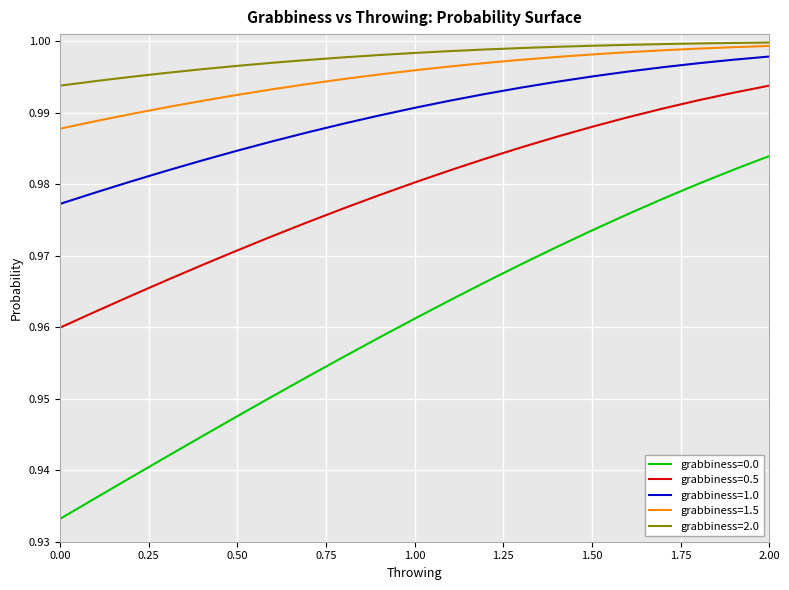

True or false: grabbiness=0.5 and grabbiness=1.5 cross at least once.

False